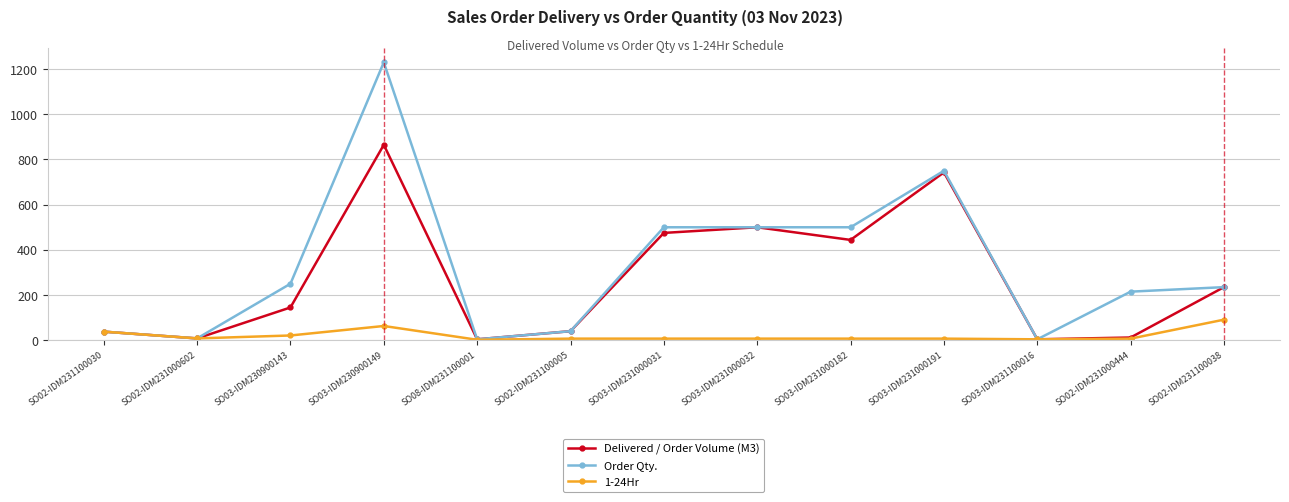

Is it true that Delivered / Order Volume (M3) equals 4 at SO03-IDM231100016?

True